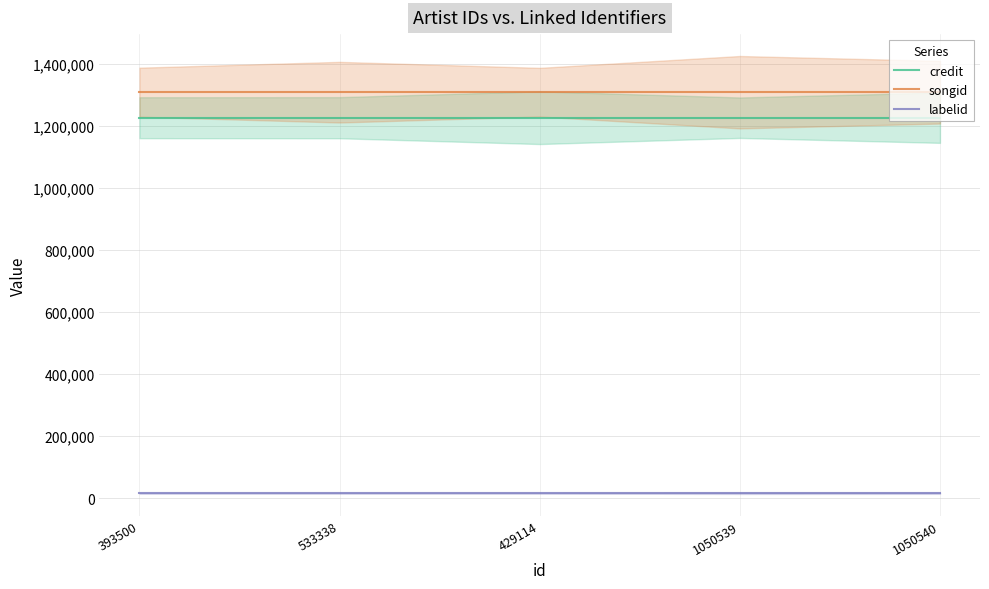

What is the label of the 3rd point from the left?

429114